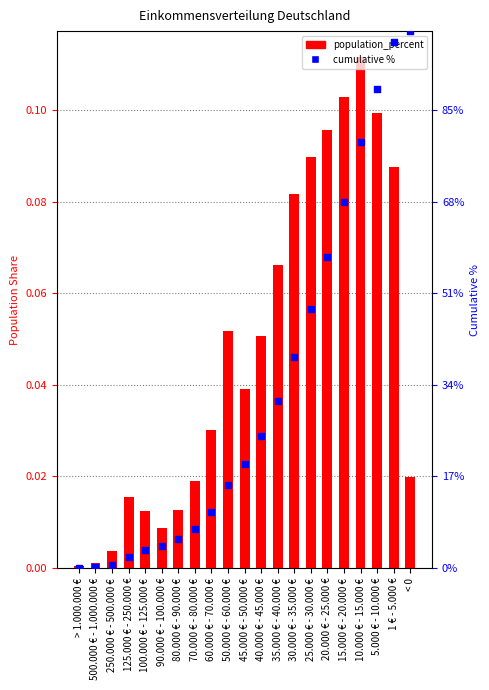

Which series reaches the minimum Y coordinate?

cumulative %